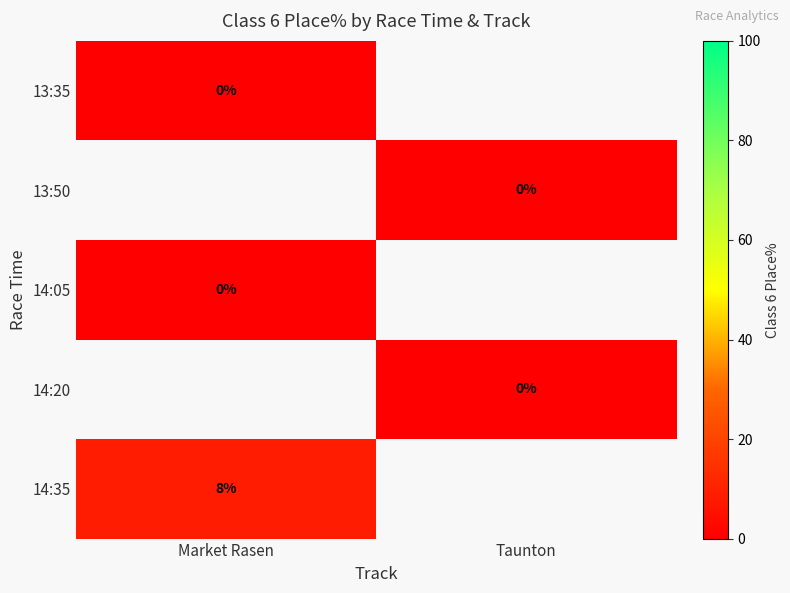

List the labels in order of 13:35 value, smallest first.

Market Rasen, Taunton